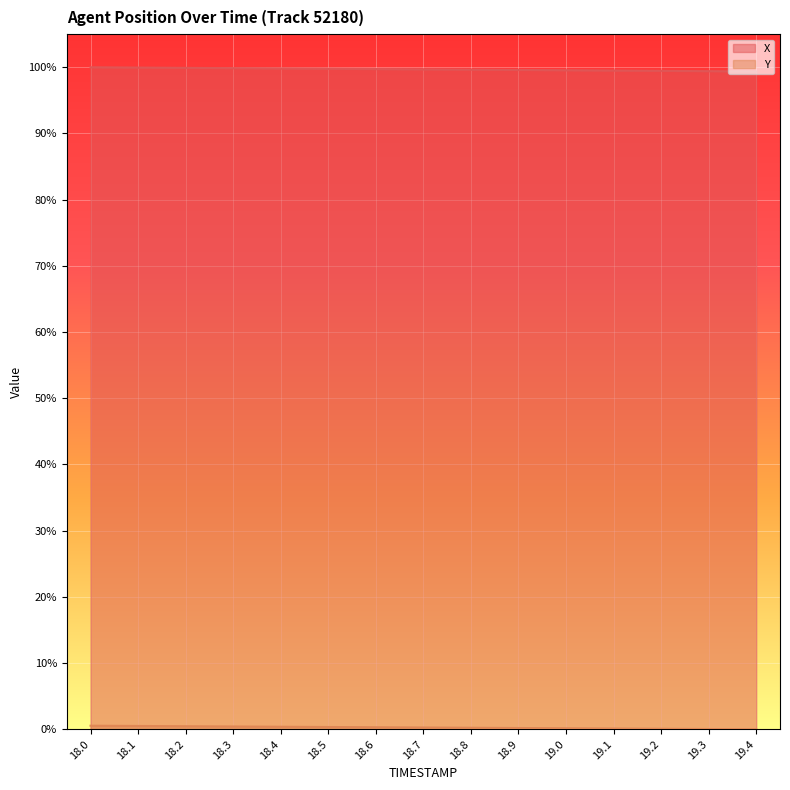

Is the value of X at 19.0 greater than the value of Y at 19.1?

Yes